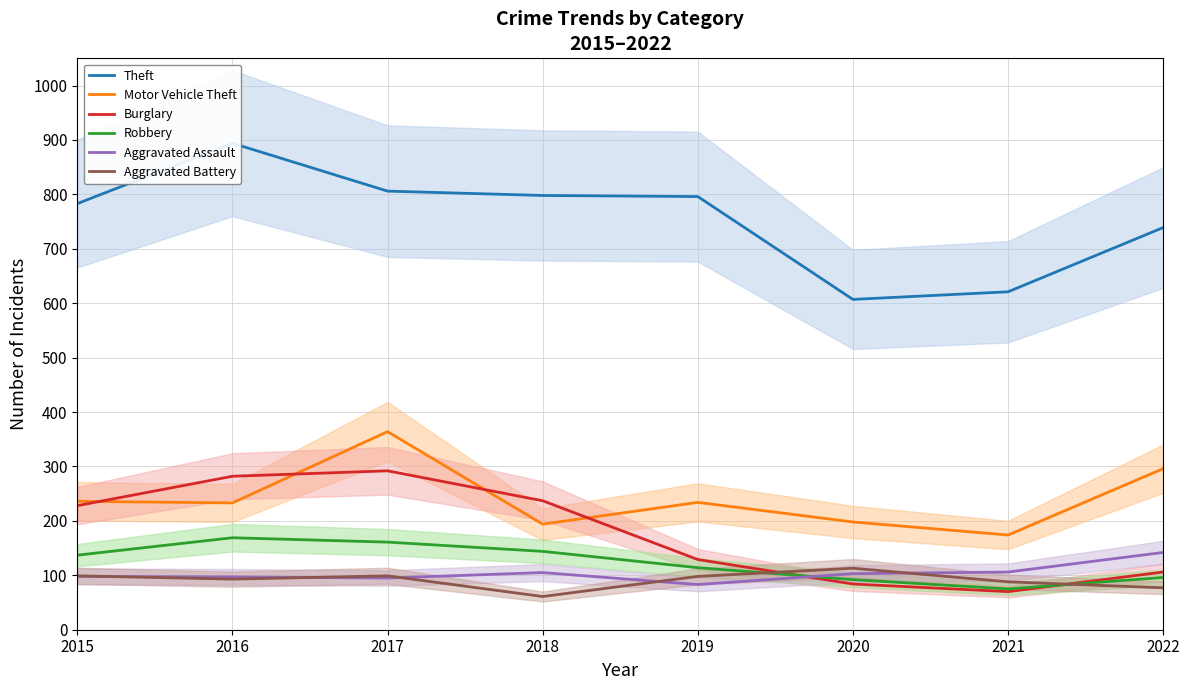

Between 2021 and 2017, which is larger?

2017